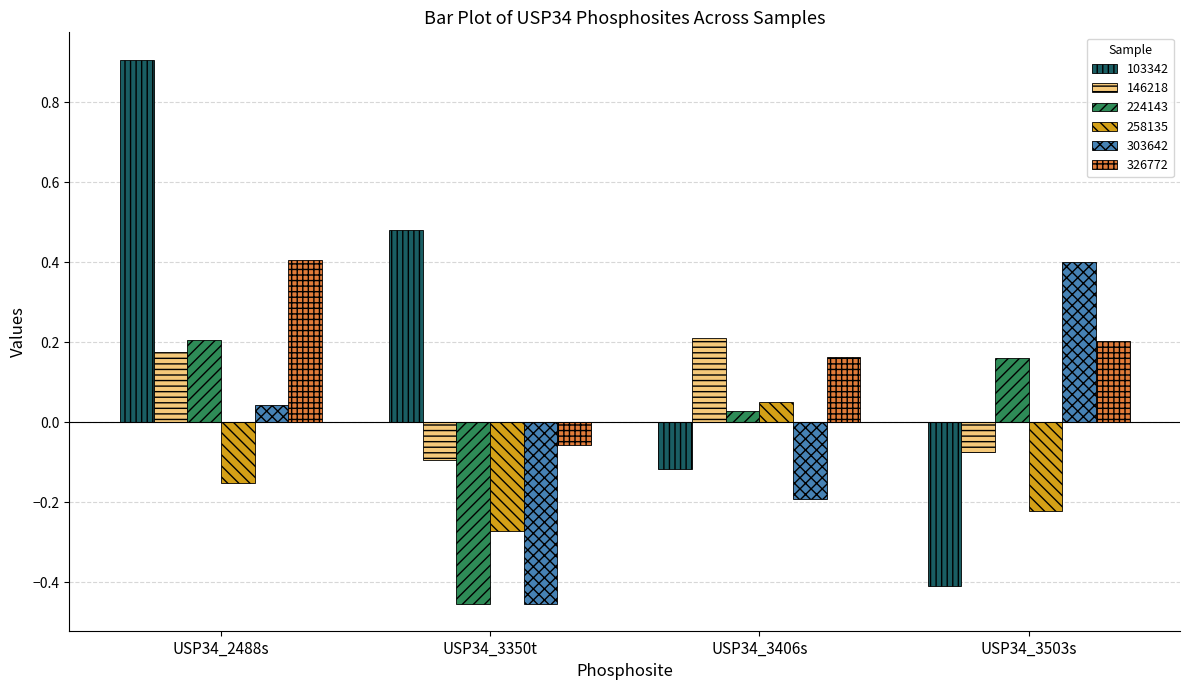

At which label does 146218 first exceed 0?

USP34_2488s